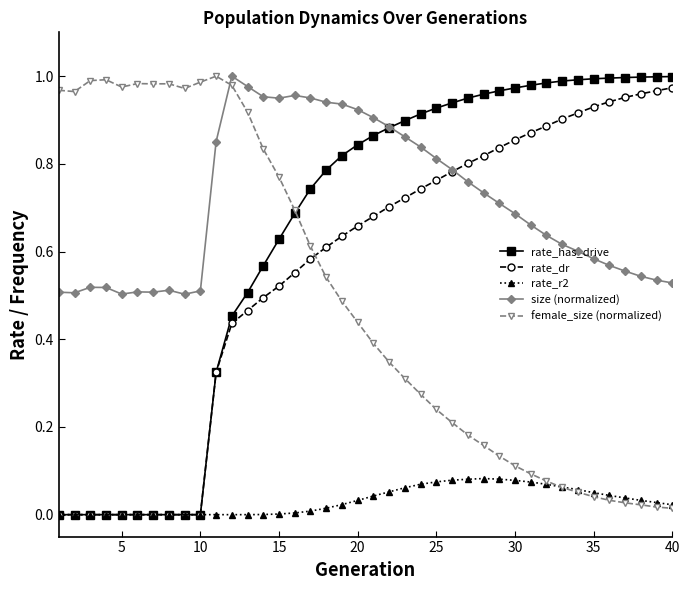

True or false: rate_r2 and size (normalized) intersect in this chart.

False